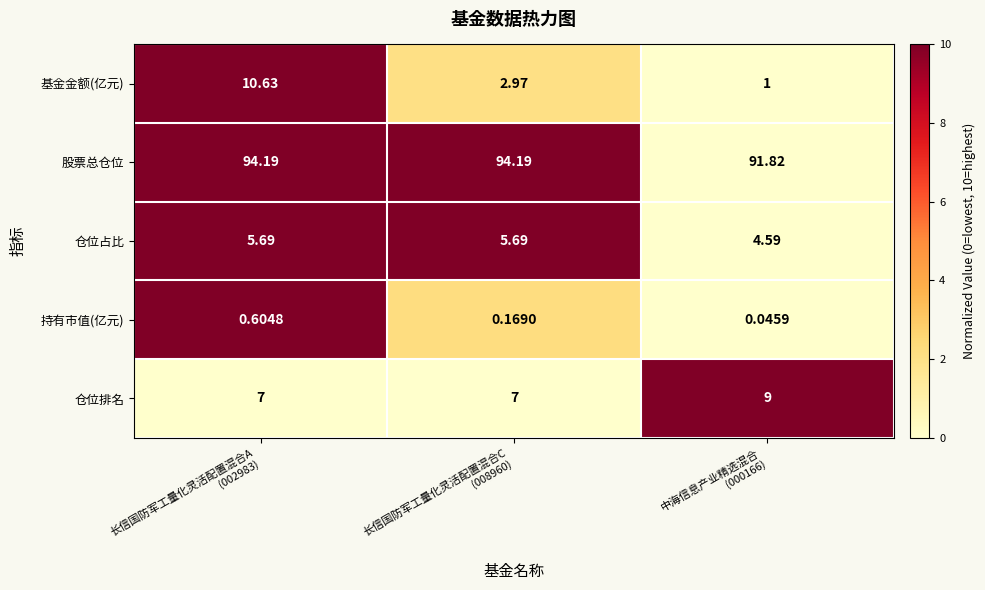

Which series has the largest total across all categories?

股票总仓位